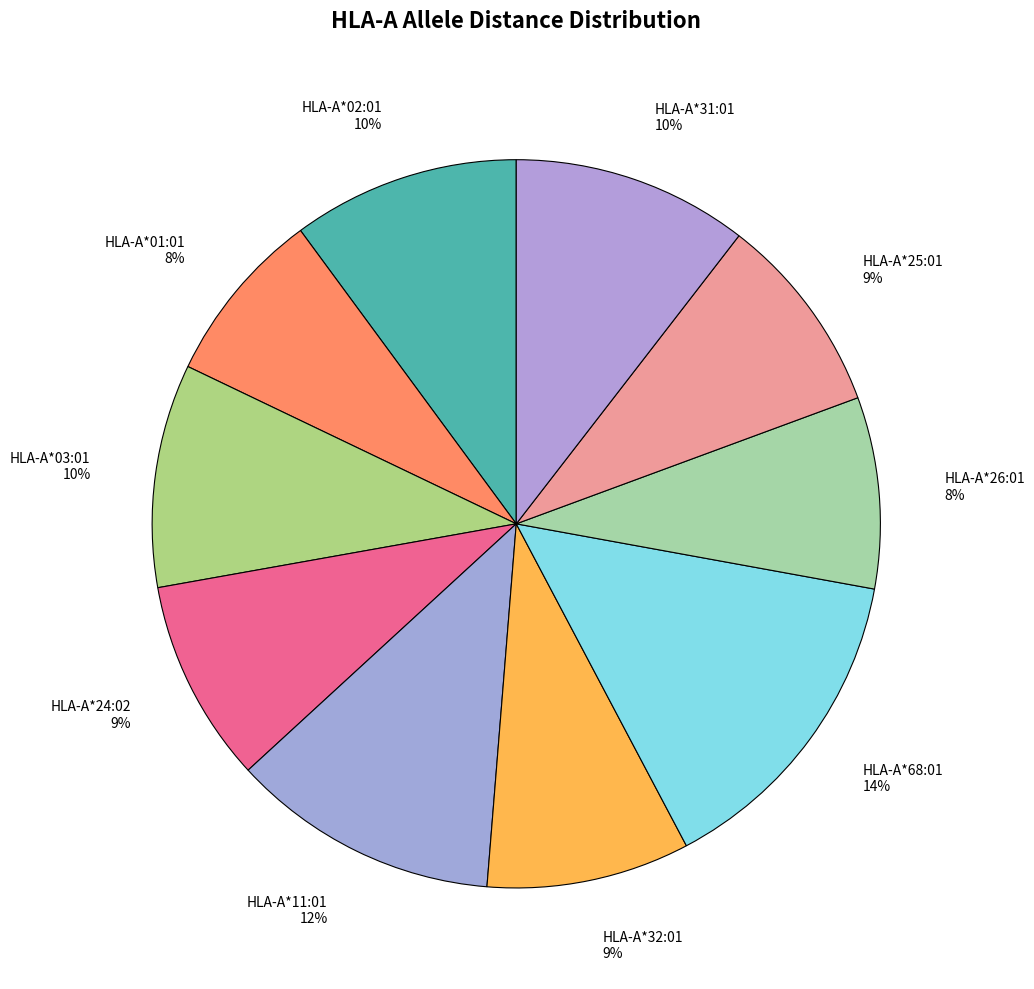

Do HLA-A*31:01 and HLA-A*03:01 together represent more than half of the pie?

No